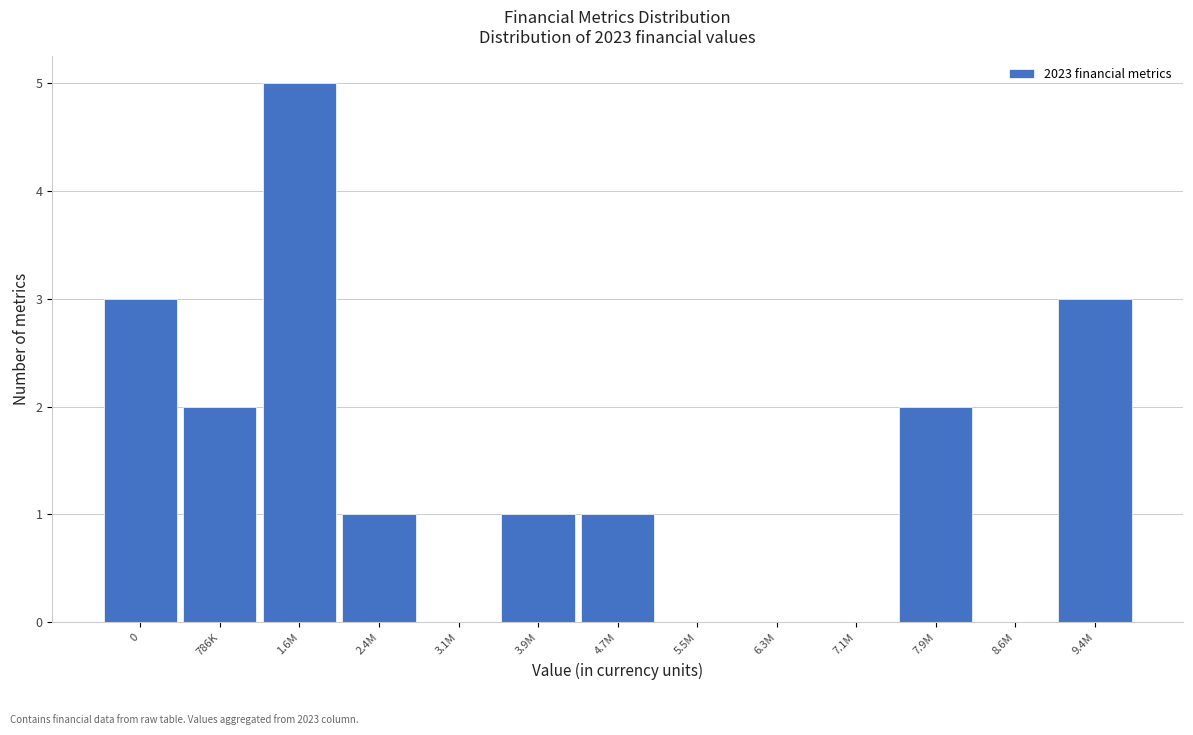

Reading right to left, transcribe all the data shown in this chart.

9.4M=3	8.6M=0	7.9M=2	7.1M=0	6.3M=0	5.5M=0	4.7M=1	3.9M=1	3.1M=0	2.4M=1	1.6M=5	786K=2	0=3